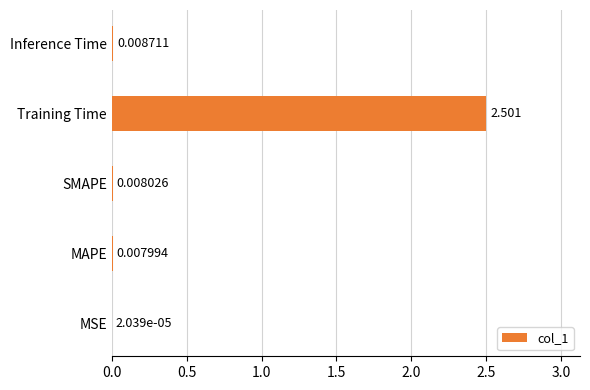

What is the sum of all values?

2.5